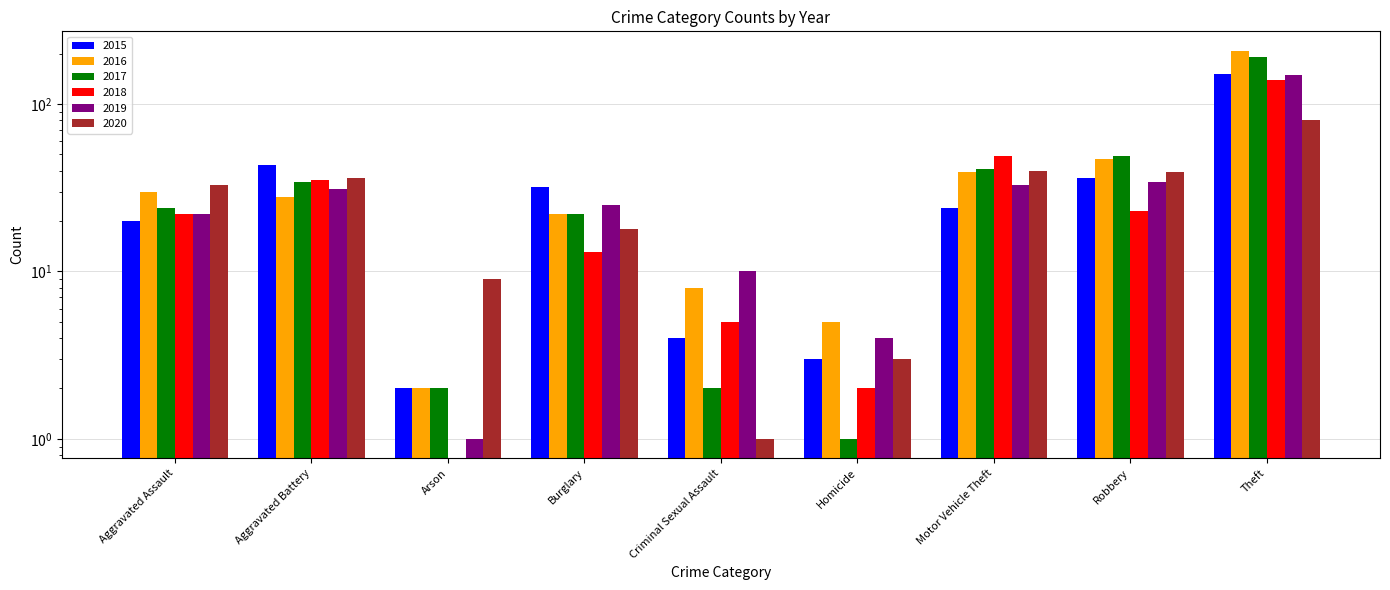

How many bars are there in total?

54